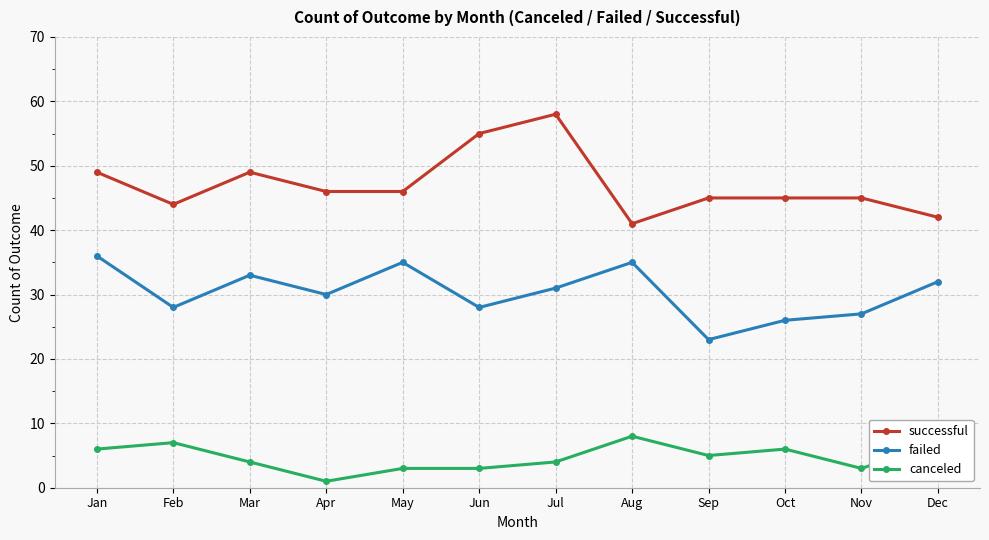

Is it true that failed equals 33 at Mar?

True